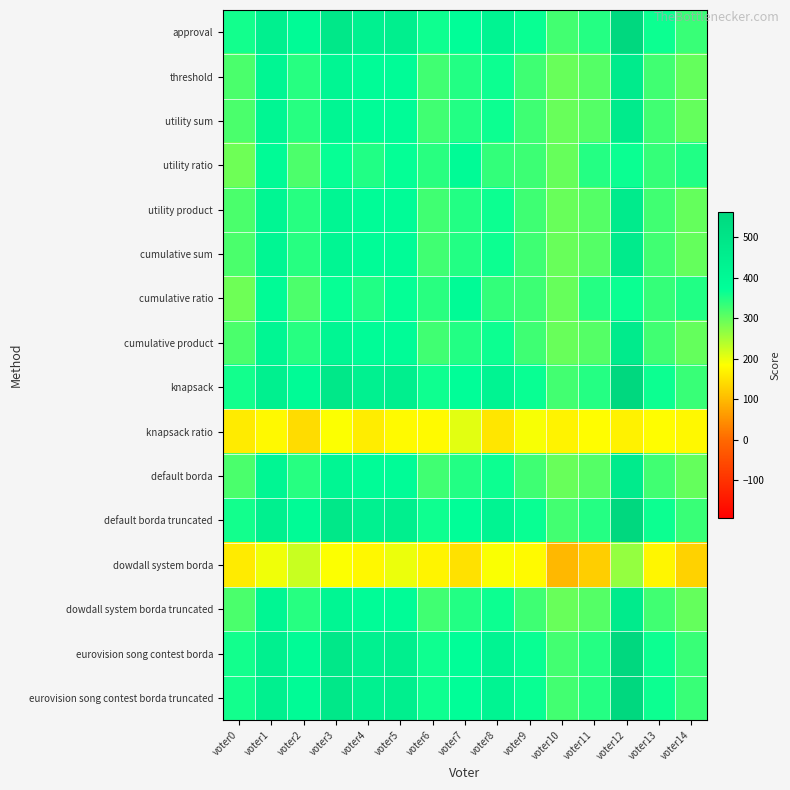

Reading left to right, what are all the values shown in this chart?

approval: voter0=360	voter1=446	voter2=389	voter3=487	voter4=439	voter5=450	voter6=362	voter7=378	voter8=424	voter9=367	voter10=324	voter11=347	voter12=563	voter13=364	voter14=331
threshold: voter0=318	voter1=416	voter2=345	voter3=413	voter4=383	voter5=386	voter6=326	voter7=348	voter8=364	voter9=327	voter10=296	voter11=311	voter12=469	voter13=326	voter14=299
utility sum: voter0=318	voter1=416	voter2=345	voter3=413	voter4=383	voter5=386	voter6=326	voter7=348	voter8=364	voter9=327	voter10=296	voter11=311	voter12=469	voter13=326	voter14=299
utility ratio: voter0=292	voter1=390	voter2=317	voter3=369	voter4=349	voter5=370	voter6=344	voter7=390	voter8=336	voter9=329	voter10=298	voter11=347	voter12=365	voter13=334	voter14=349
utility product: voter0=318	voter1=416	voter2=345	voter3=413	voter4=383	voter5=386	voter6=326	voter7=348	voter8=364	voter9=327	voter10=296	voter11=311	voter12=469	voter13=326	voter14=299
cumulative sum: voter0=318	voter1=416	voter2=345	voter3=413	voter4=383	voter5=386	voter6=326	voter7=348	voter8=364	voter9=327	voter10=296	voter11=311	voter12=469	voter13=326	voter14=299
cumulative ratio: voter0=292	voter1=390	voter2=317	voter3=369	voter4=349	voter5=370	voter6=344	voter7=390	voter8=336	voter9=329	voter10=298	voter11=347	voter12=365	voter13=334	voter14=349
cumulative product: voter0=318	voter1=416	voter2=345	voter3=413	voter4=383	voter5=386	voter6=326	voter7=348	voter8=364	voter9=327	voter10=296	voter11=311	voter12=469	voter13=326	voter14=299
knapsack: voter0=360	voter1=446	voter2=389	voter3=487	voter4=439	voter5=450	voter6=362	voter7=378	voter8=424	voter9=367	voter10=324	voter11=347	voter12=563	voter13=364	voter14=331
knapsack ratio: voter0=160	voter1=178	voter2=143	voter3=187	voter4=163	voter5=180	voter6=180	voter7=206	voter8=154	voter9=189	voter10=170	voter11=183	voter12=169	voter13=182	voter14=177
default borda: voter0=318	voter1=416	voter2=345	voter3=413	voter4=383	voter5=386	voter6=326	voter7=348	voter8=364	voter9=327	voter10=296	voter11=311	voter12=469	voter13=326	voter14=299
default borda truncated: voter0=360	voter1=446	voter2=389	voter3=487	voter4=439	voter5=450	voter6=362	voter7=378	voter8=424	voter9=367	voter10=324	voter11=347	voter12=563	voter13=364	voter14=331
dowdall system borda: voter0=160	voter1=196	voter2=225	voter3=187	voter4=177	voter5=198	voter6=172	voter7=148	voter8=188	voter9=179	voter10=98	voter11=125	voter12=263	voter13=174	voter14=129
dowdall system borda truncated: voter0=318	voter1=416	voter2=345	voter3=413	voter4=383	voter5=386	voter6=326	voter7=348	voter8=364	voter9=327	voter10=296	voter11=311	voter12=469	voter13=326	voter14=299
eurovision song contest borda: voter0=360	voter1=446	voter2=389	voter3=487	voter4=439	voter5=450	voter6=362	voter7=378	voter8=424	voter9=367	voter10=324	voter11=347	voter12=563	voter13=364	voter14=331
eurovision song contest borda truncated: voter0=360	voter1=446	voter2=389	voter3=487	voter4=439	voter5=450	voter6=362	voter7=378	voter8=424	voter9=367	voter10=324	voter11=347	voter12=563	voter13=364	voter14=331